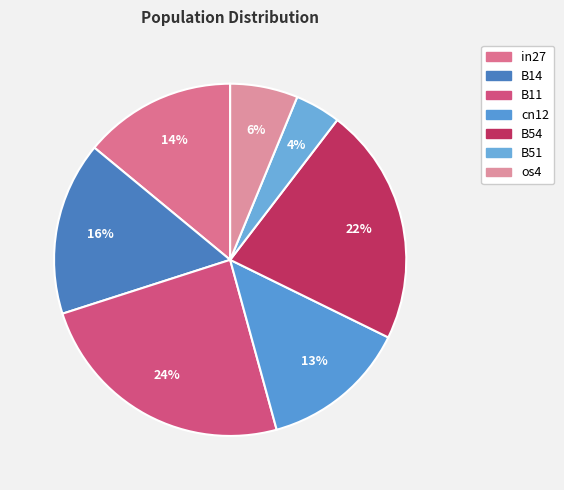

Rank the categories by value from lowest to highest.

B51, os4, cn12, in27, B14, B54, B11